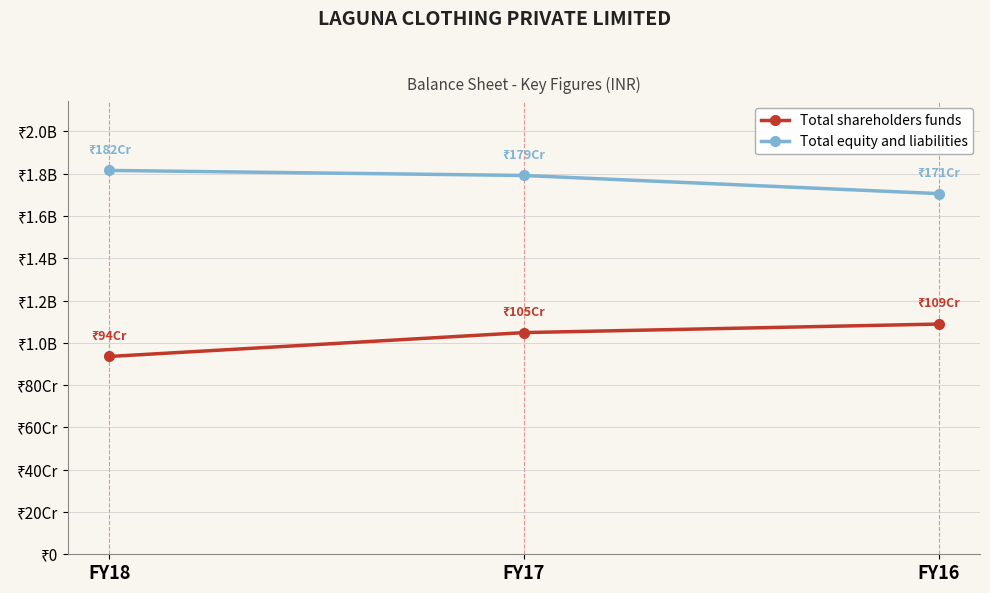

What is the sum of the Total equity and liabilities values at FY18 and FY16?

3522066150